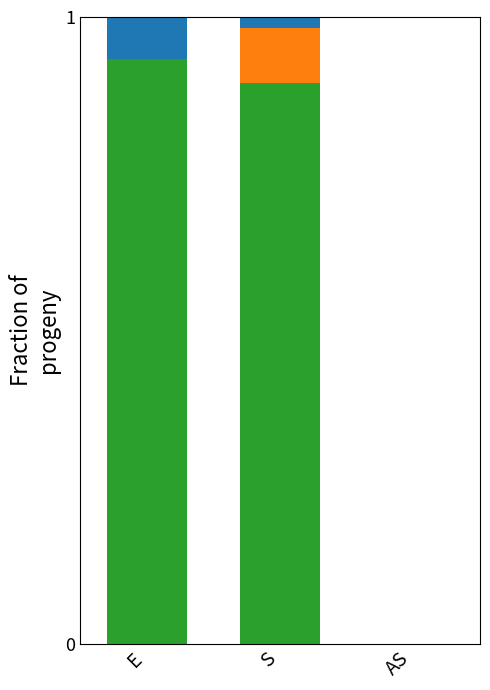

What is the total value across all series at E?

1.0